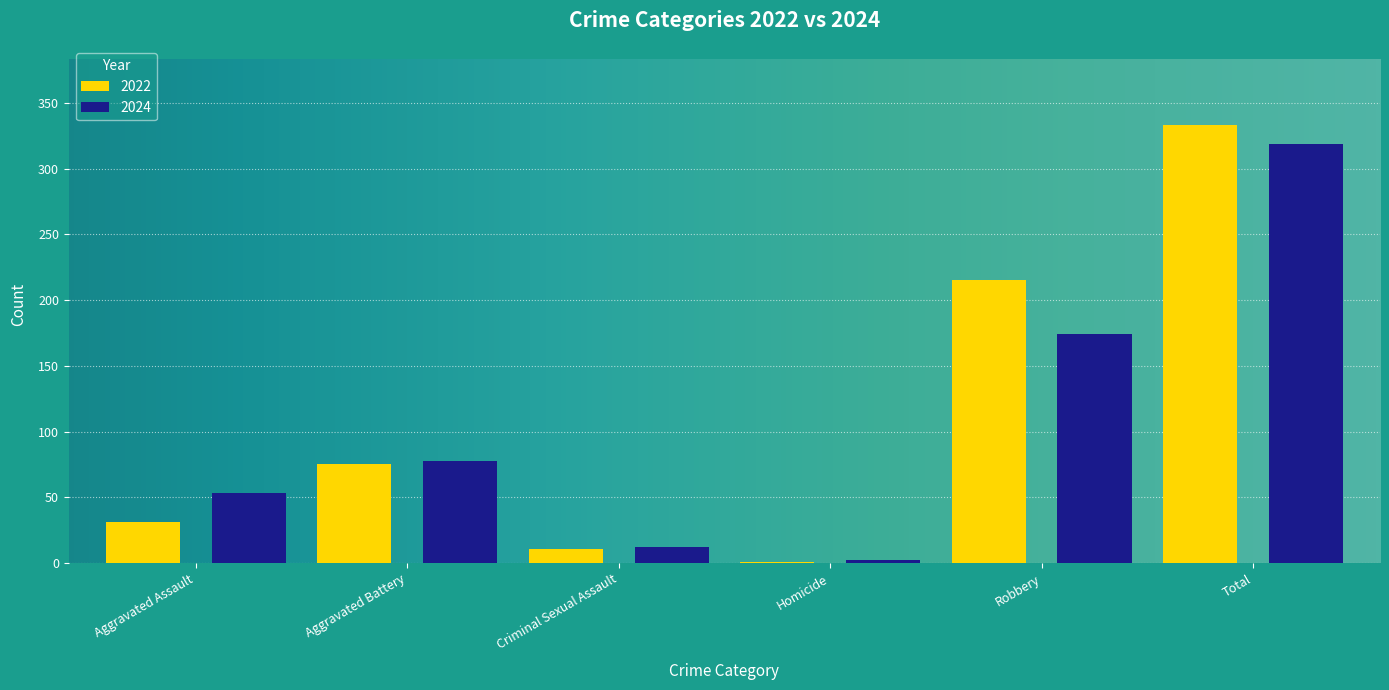

Reading right to left, list all the values displayed in this chart.

2022: Total=333	Robbery=215	Homicide=1	Criminal Sexual Assault=11	Aggravated Battery=75	Aggravated Assault=31
2024: Total=319	Robbery=174	Homicide=2	Criminal Sexual Assault=12	Aggravated Battery=78	Aggravated Assault=53